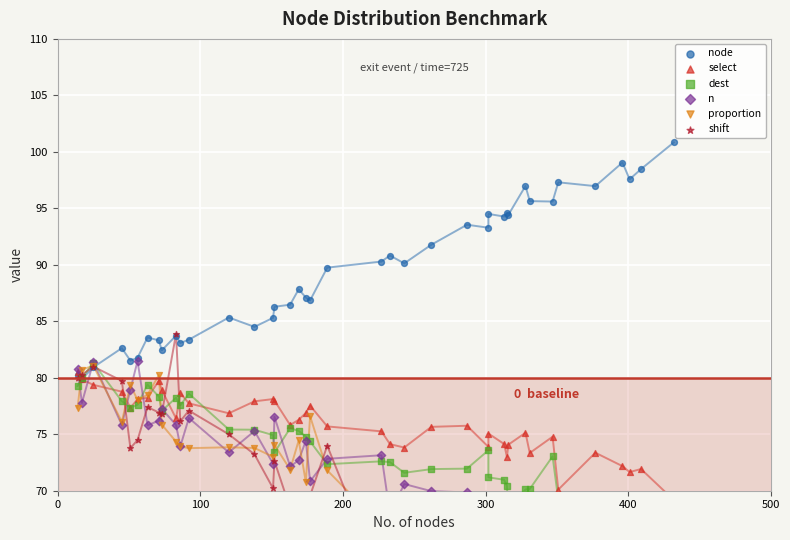

What are all the series names shown in the legend?

node, select, dest, n, proportion, shift